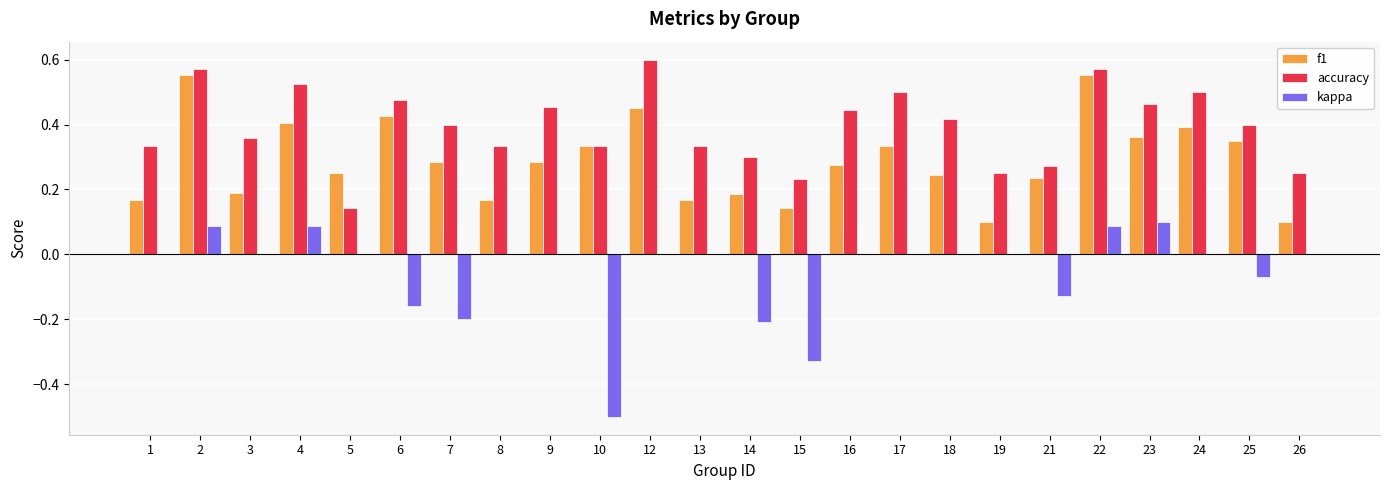

How many data points does each series have?

24